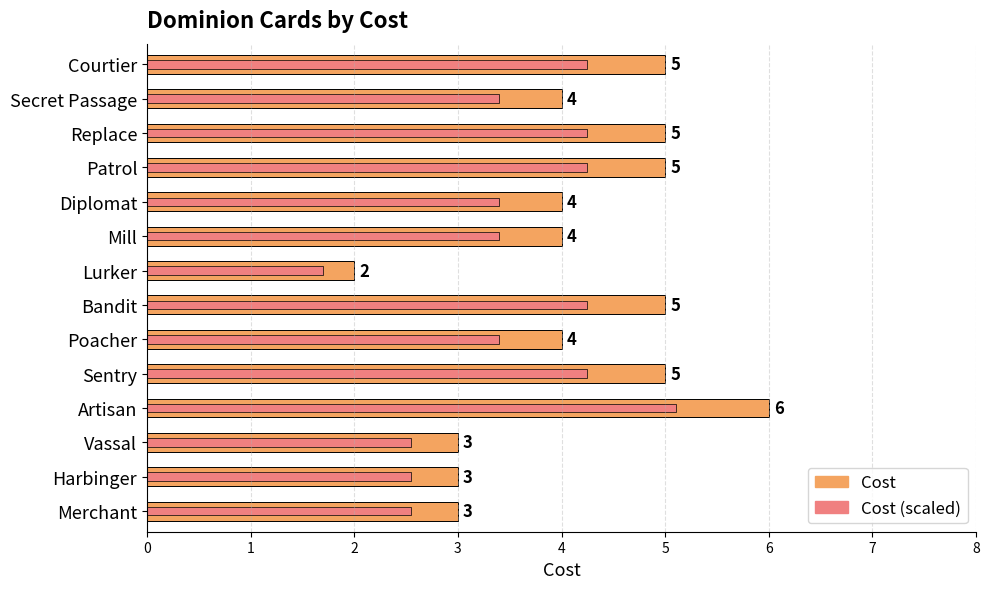

What are all the series names shown in the legend?

Cost, Cost (scaled)